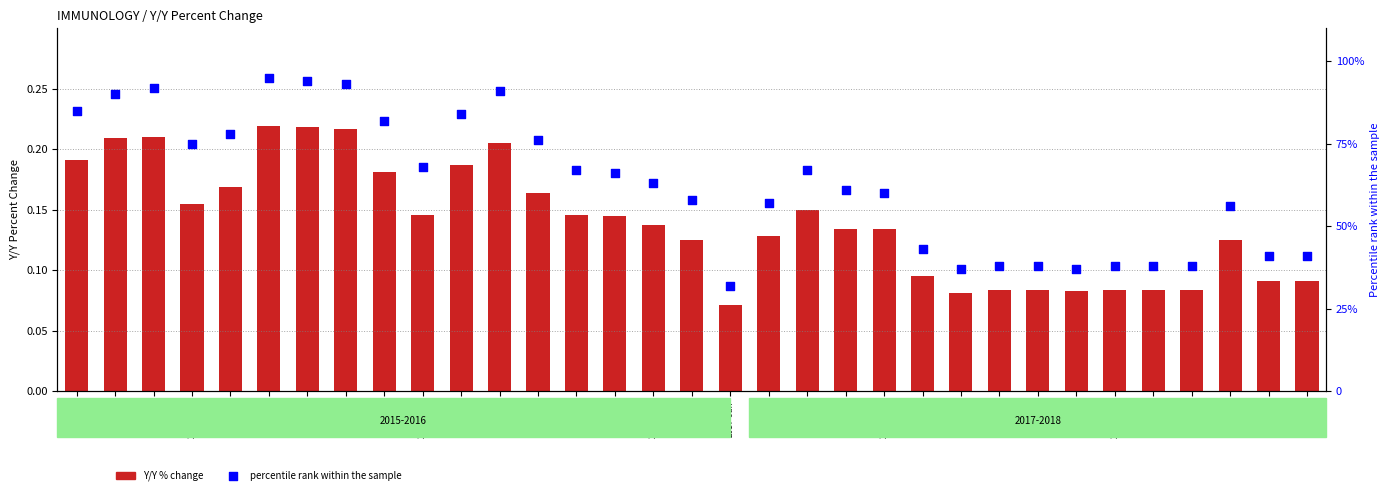

Which series has the largest total across all categories?

percentile rank within the sample